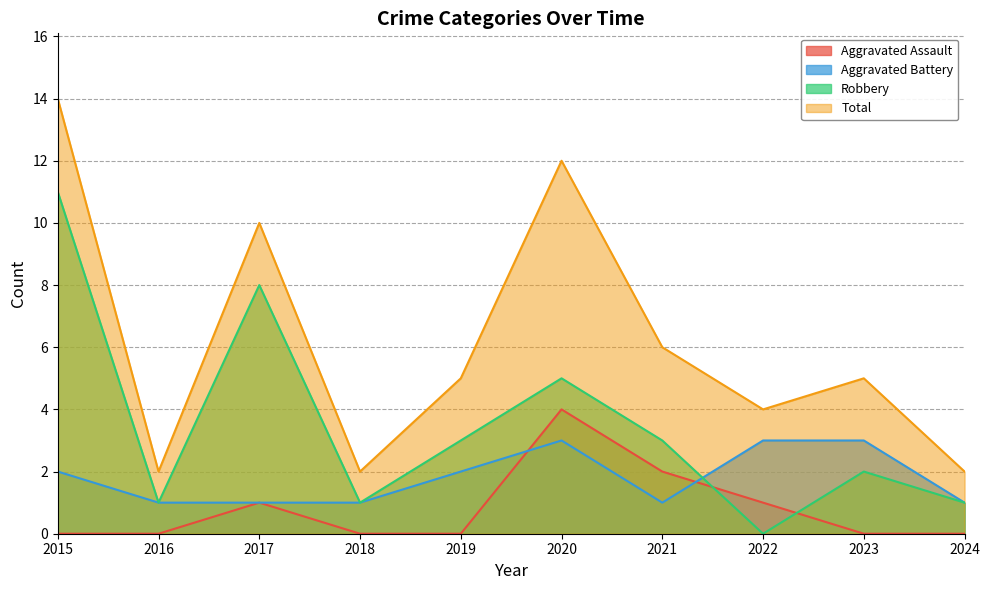

True or false: Total and Robbery intersect in this chart.

False